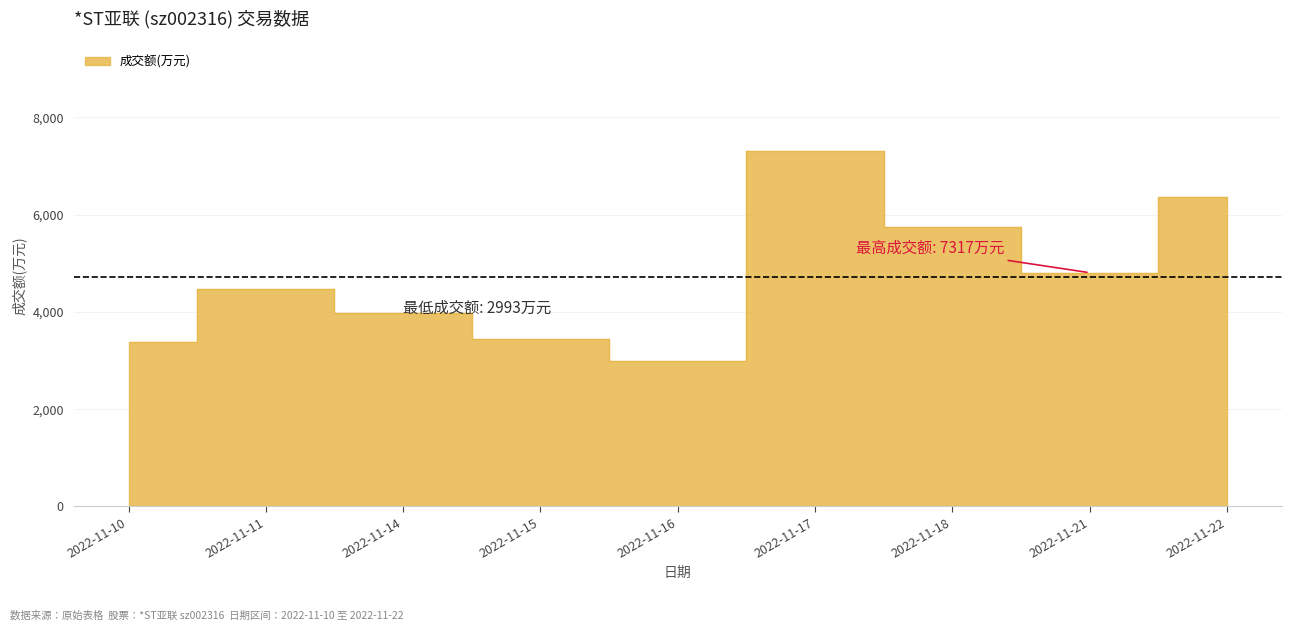

True or false: 价格 and 总市值(亿元) intersect in this chart.

False